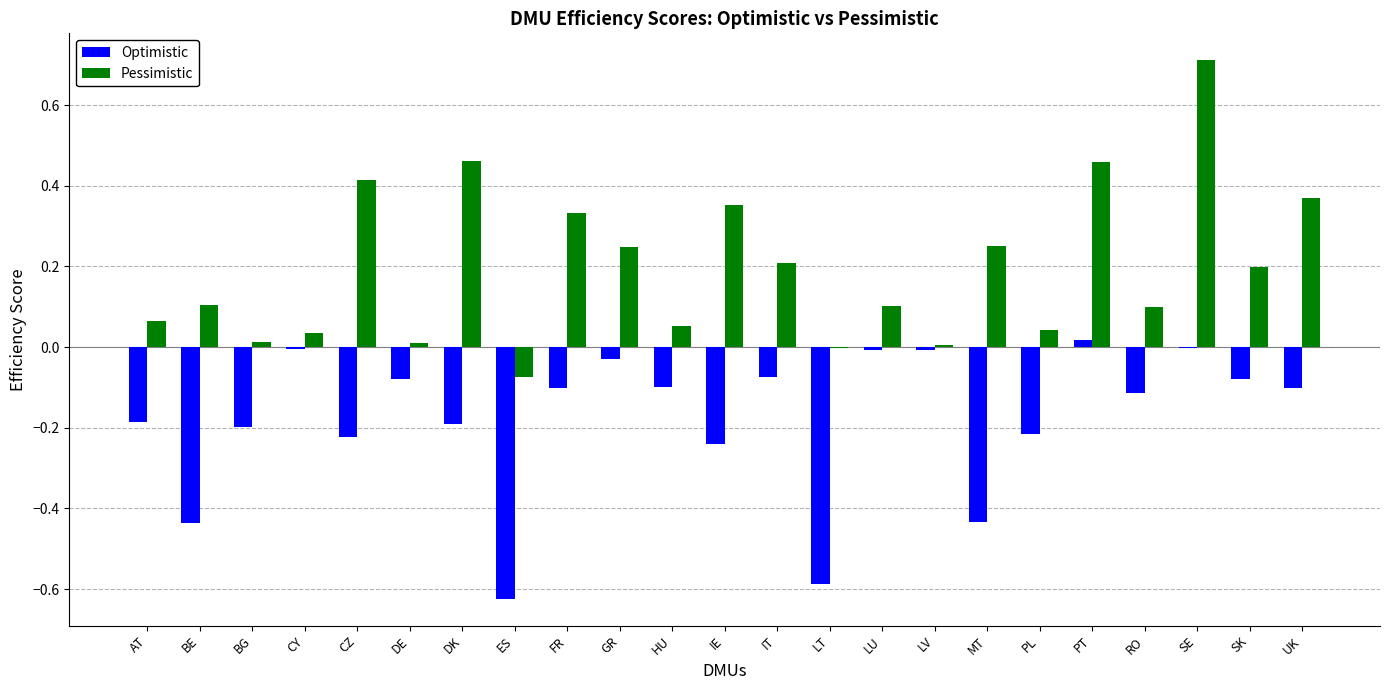

What is the highest value of the Pessimistic series?

0.7